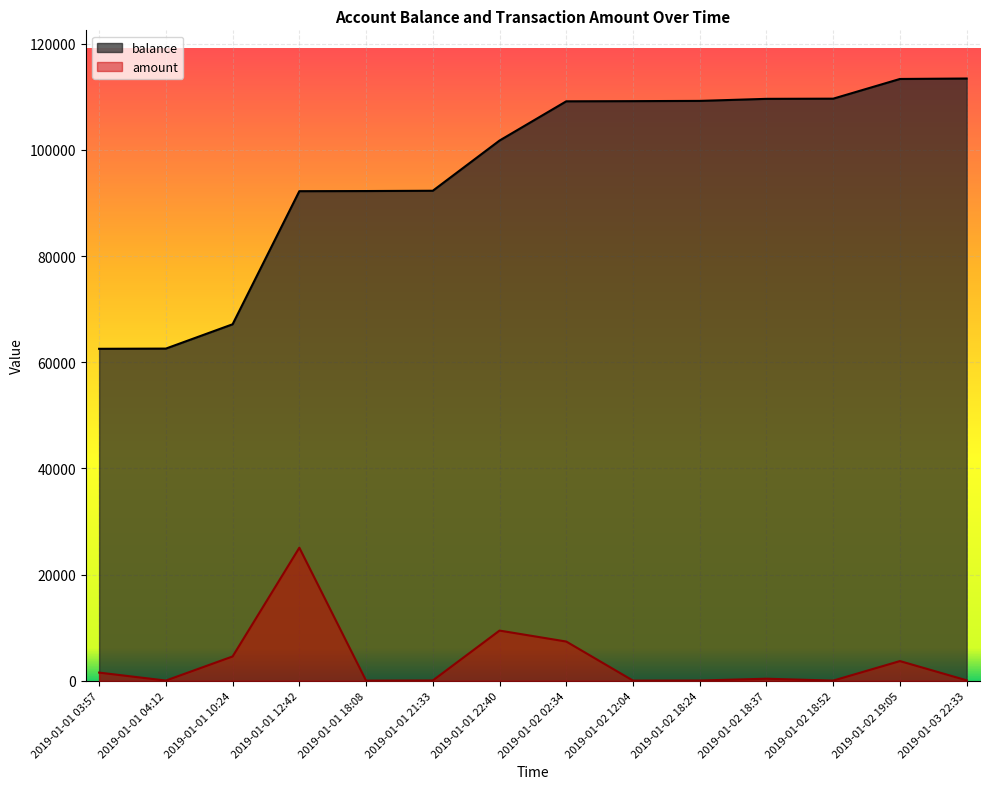

What are all the series names shown in the legend?

amount, balance